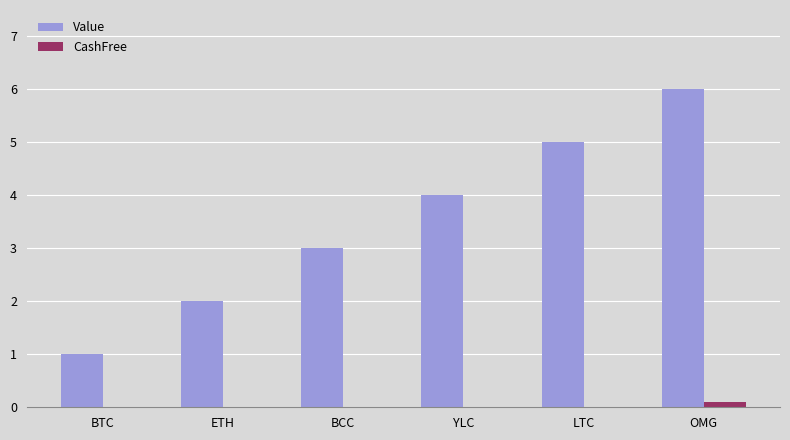

Which series has the largest total across all categories?

Value